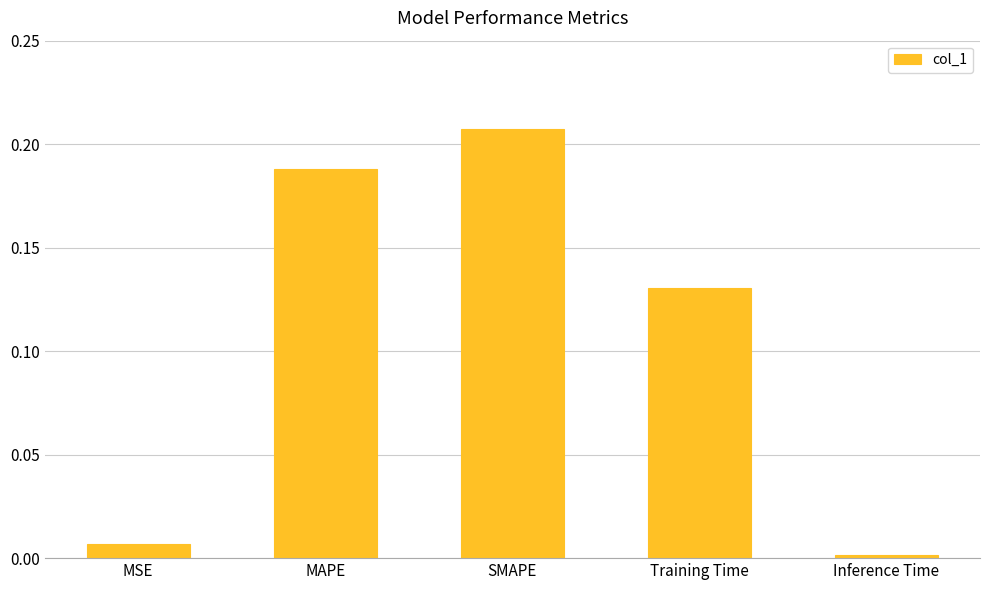

What position from the right is Training Time?

2